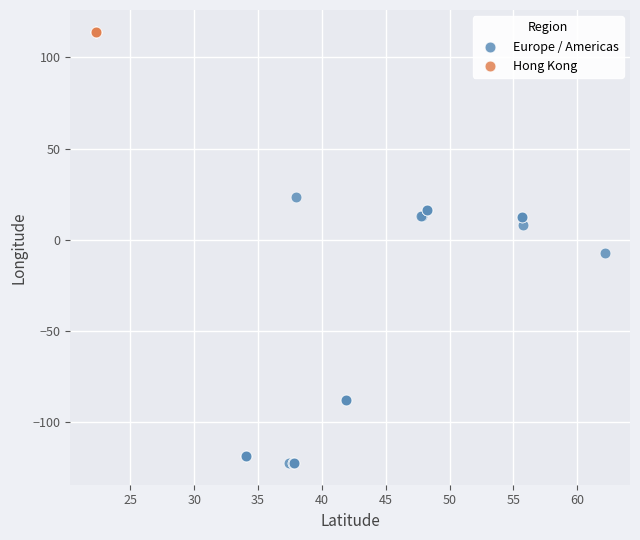

Which series contains the lowest Y value?

Europe / Americas